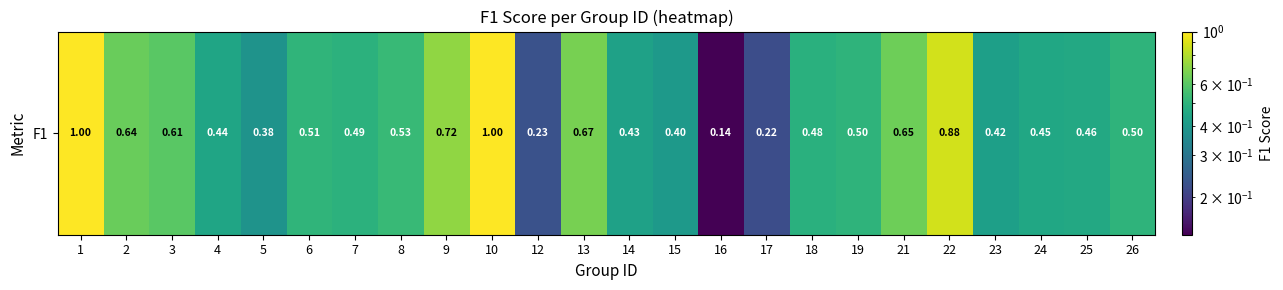

What is the difference between the maximum and minimum values?

0.9